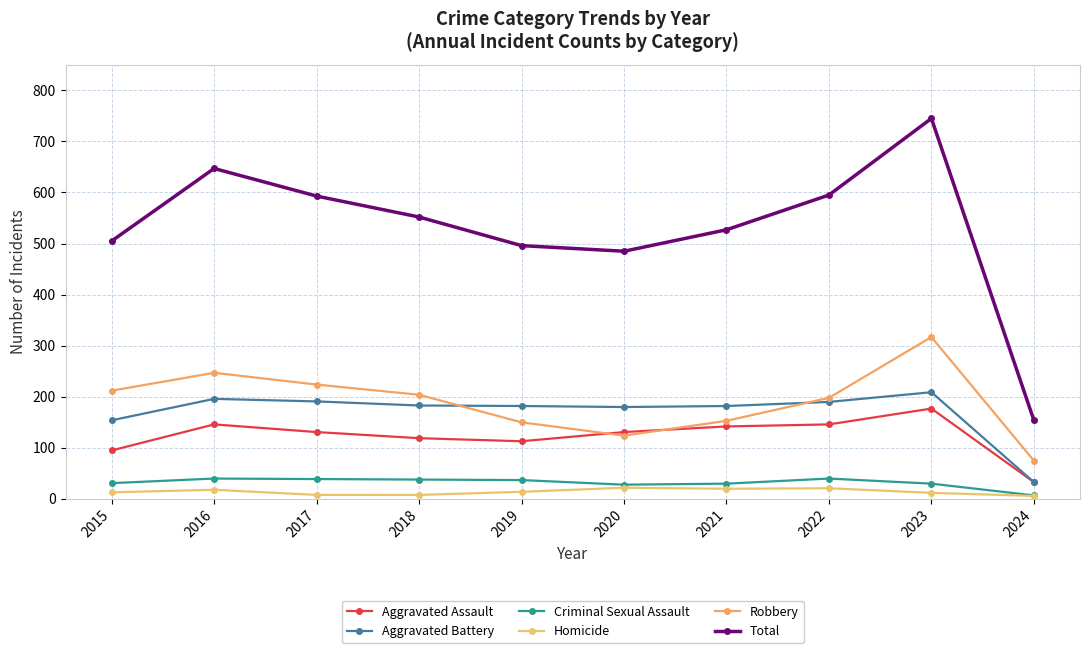

At which category is the sum across all series the highest?

2023